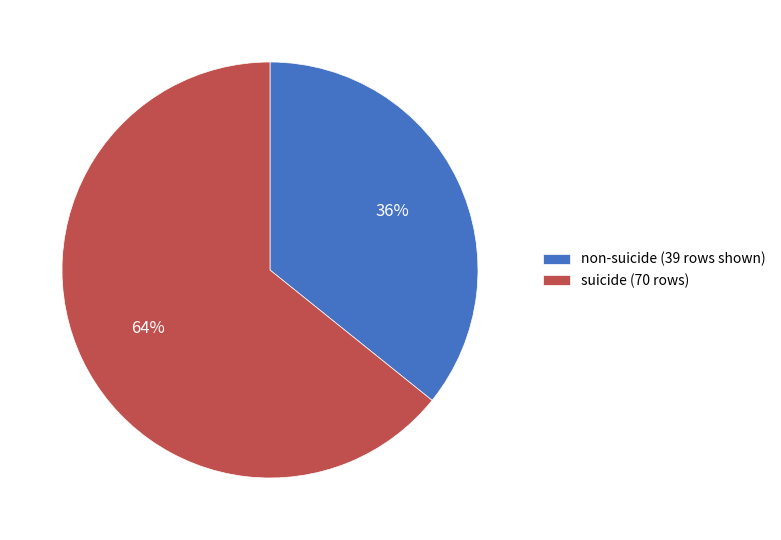

How many segments does this pie chart have?

2